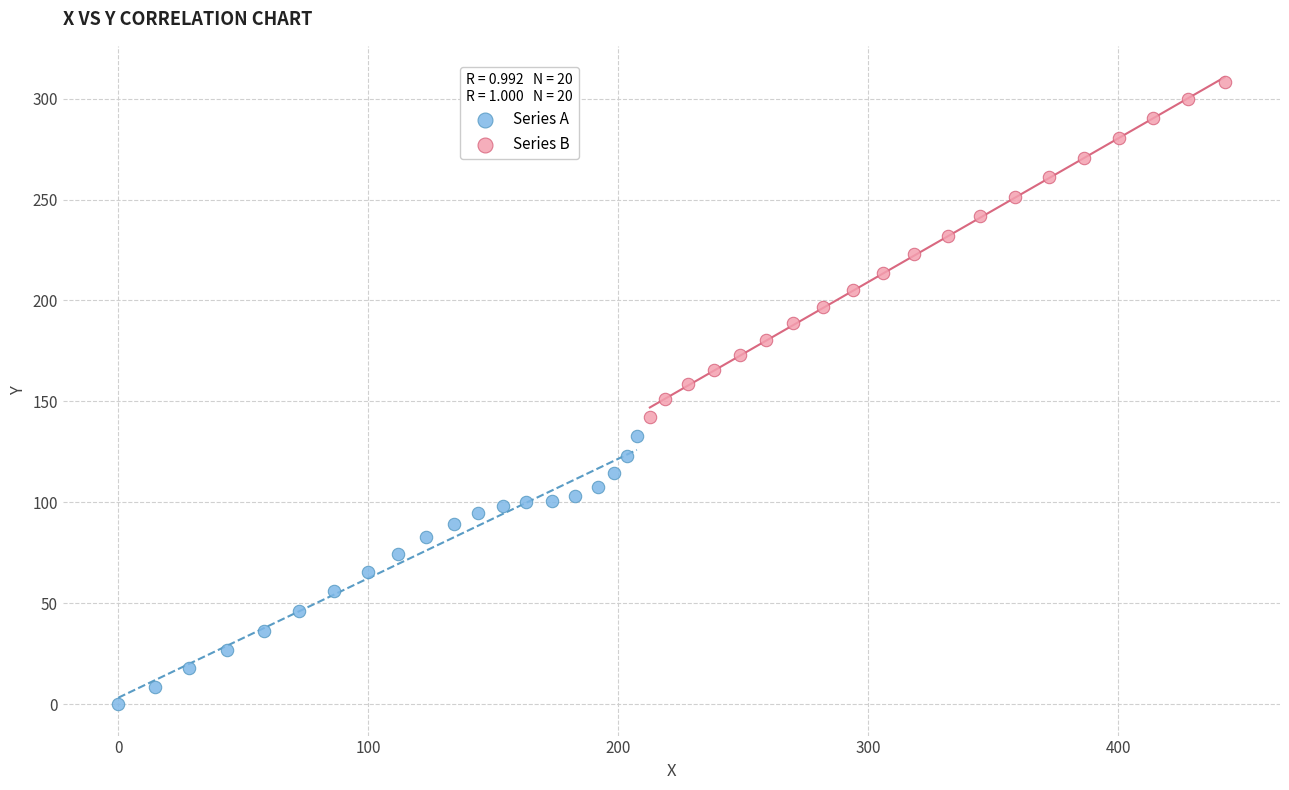

Which series has the widest spread of Y values?

Series B